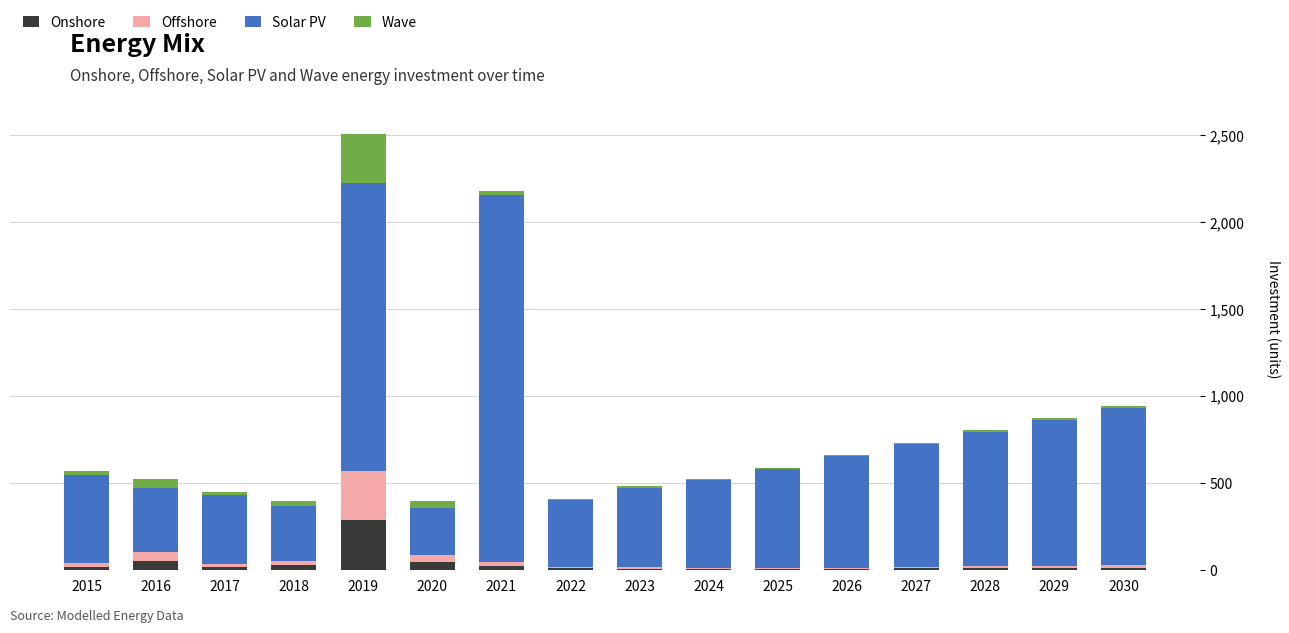

What is the maximum value for Onshore?

285.3